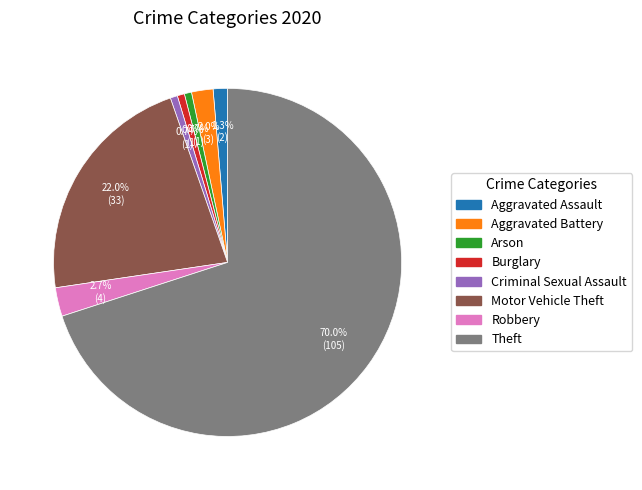

Which slice is the largest?

Theft